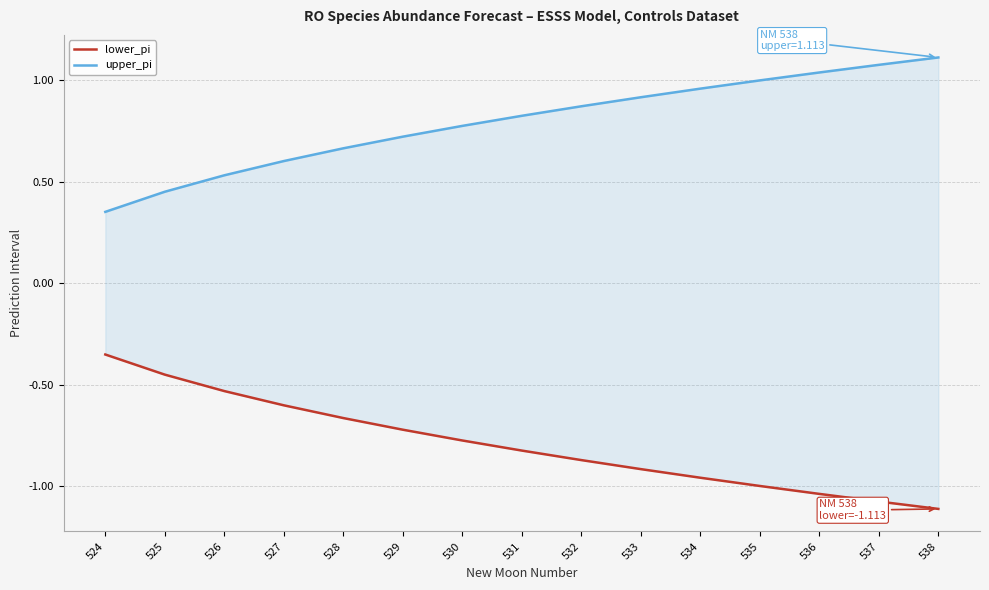

Which label corresponds to the smallest value in the chart?

538